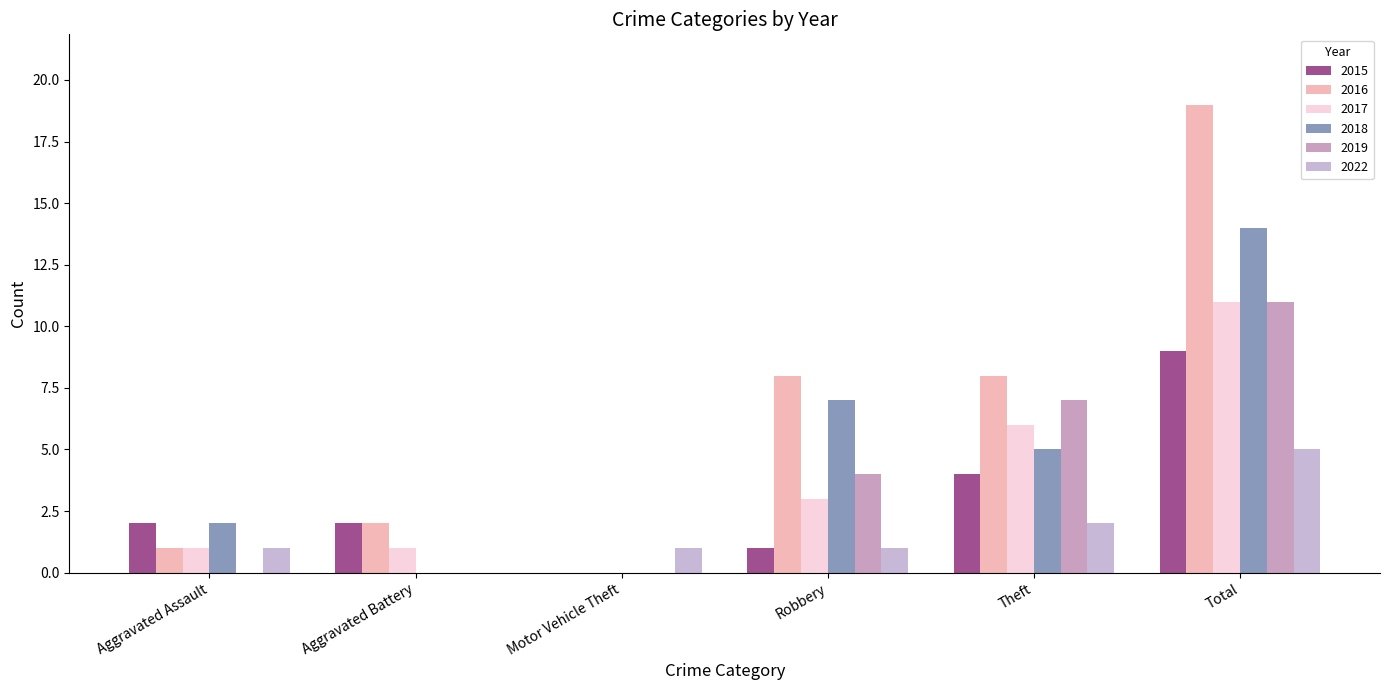

Between Aggravated Assault and Total, which is larger?

Total